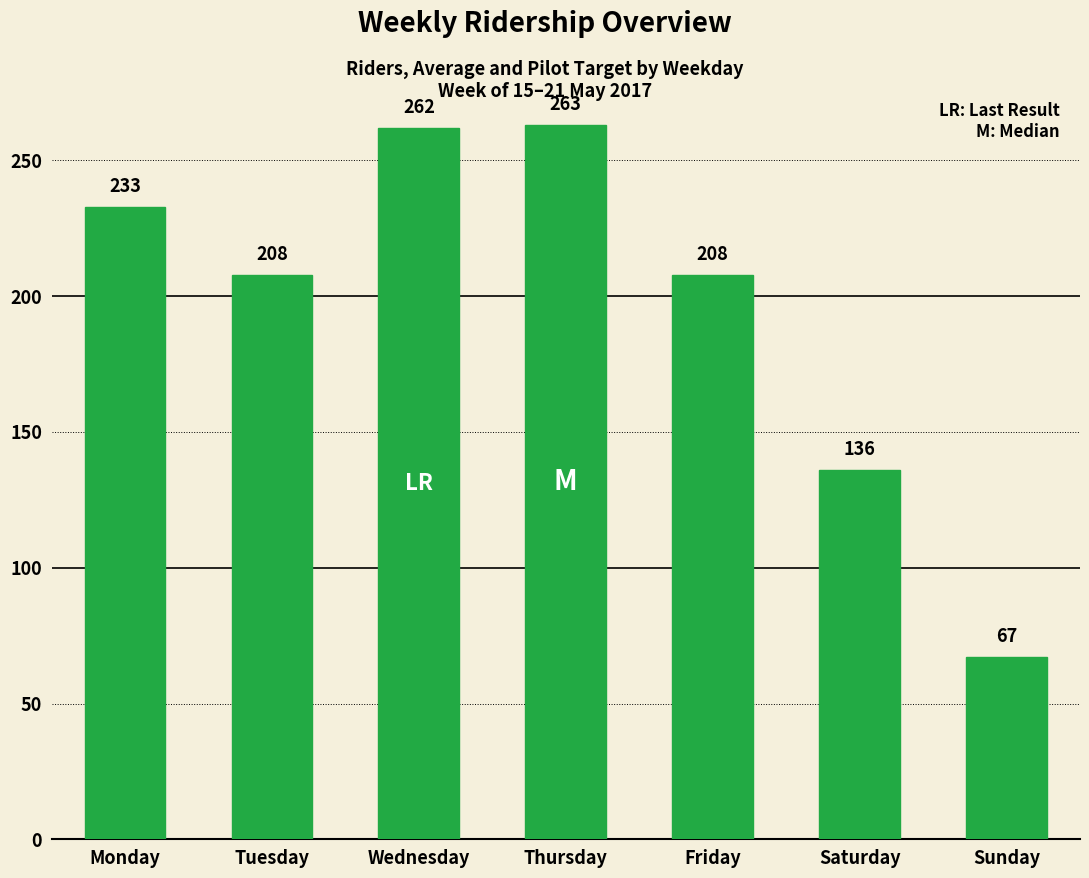

Reading left to right, extract all data points from this chart.

233	208	262	263	208	136	67